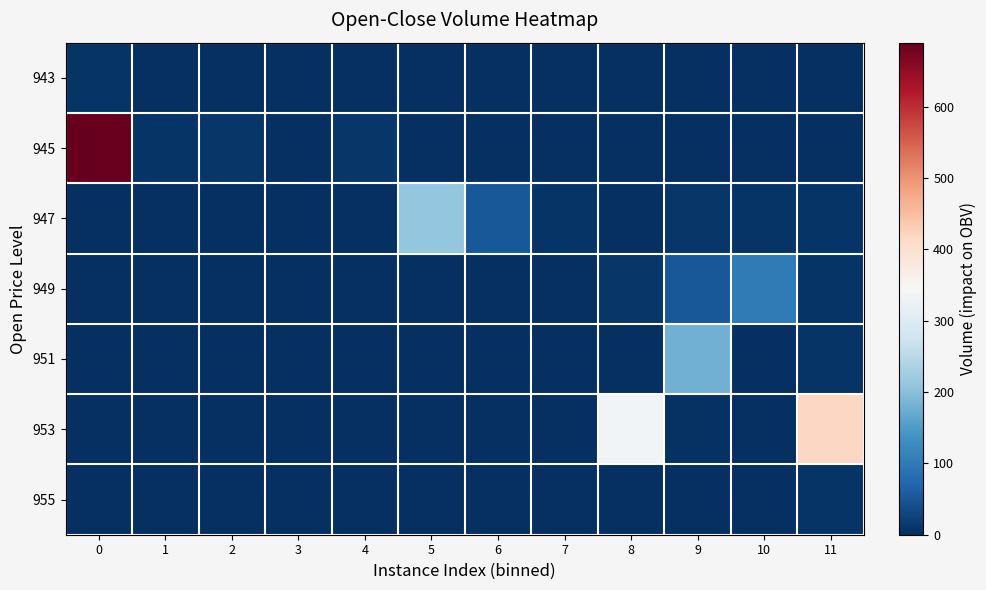

Count the number of data series in this chart.

7